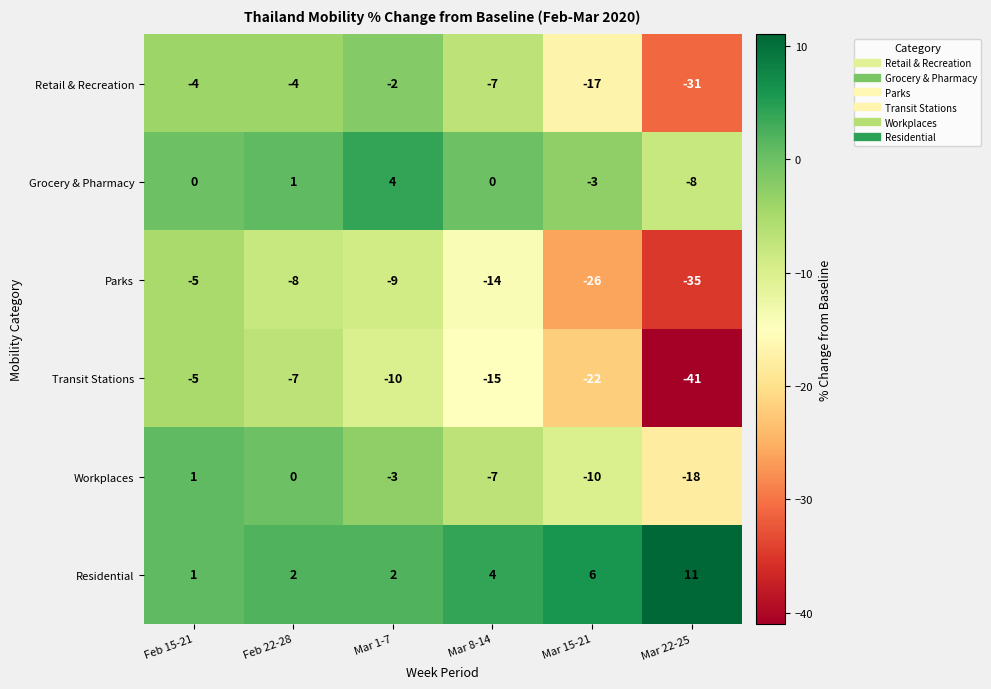

How many data points does each series have?

6